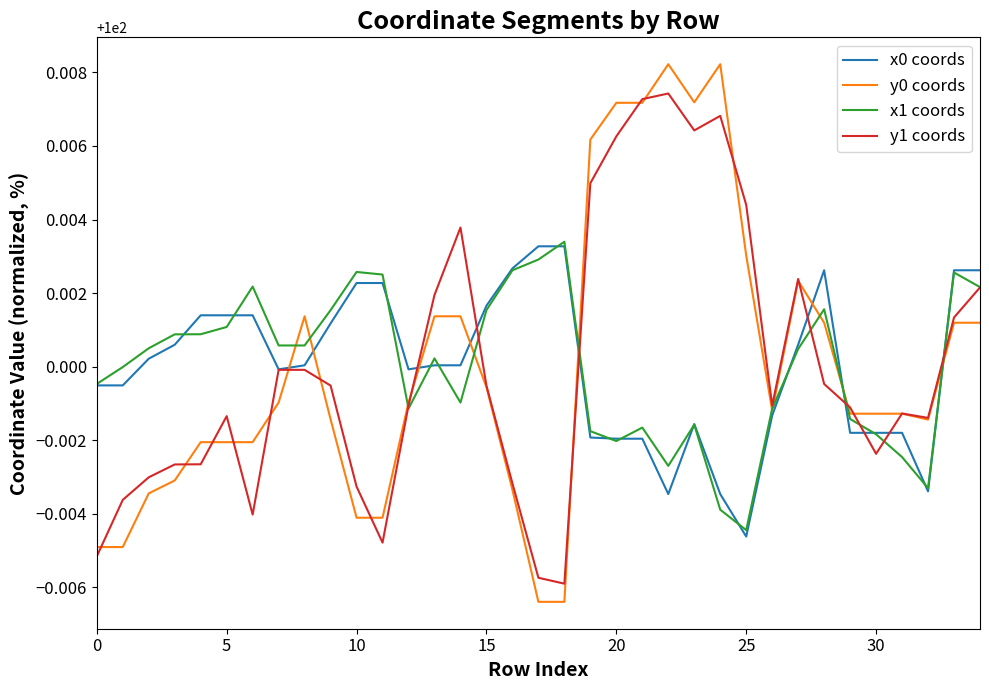

Which series has the largest range (max minus min)?

y0 coords